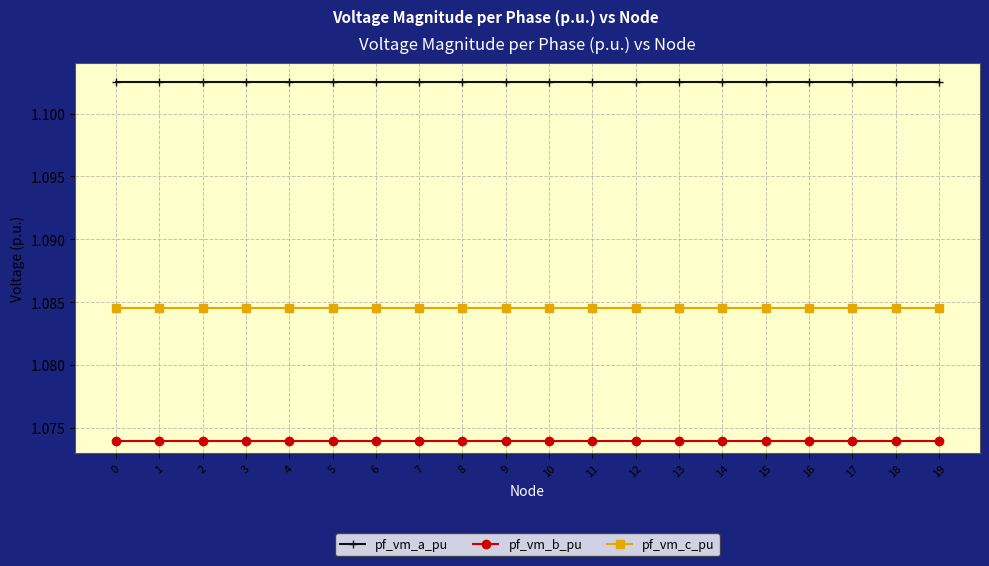

Rank the series by their maximum value, from highest to lowest.

pf_vm_a_pu, pf_vm_c_pu, pf_vm_b_pu